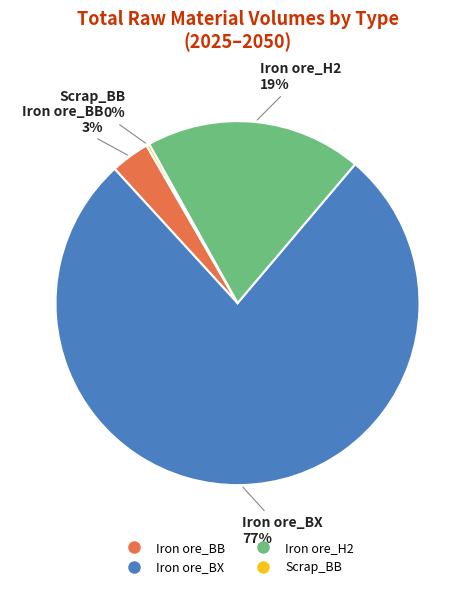

Is there any slice that represents more than half of the pie?

Yes